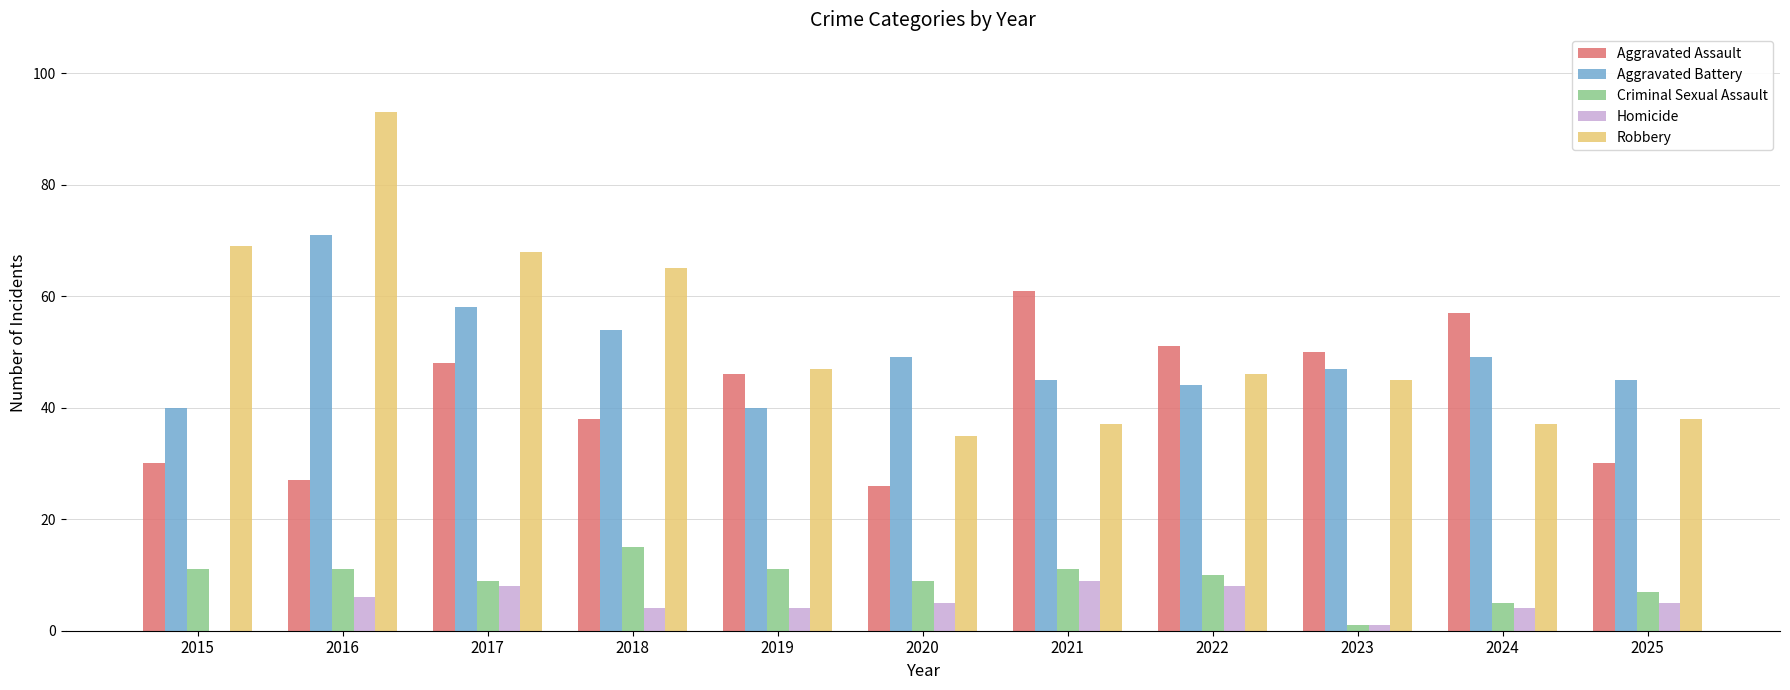

Is it true that Criminal Sexual Assault equals 5 at 2024?

True